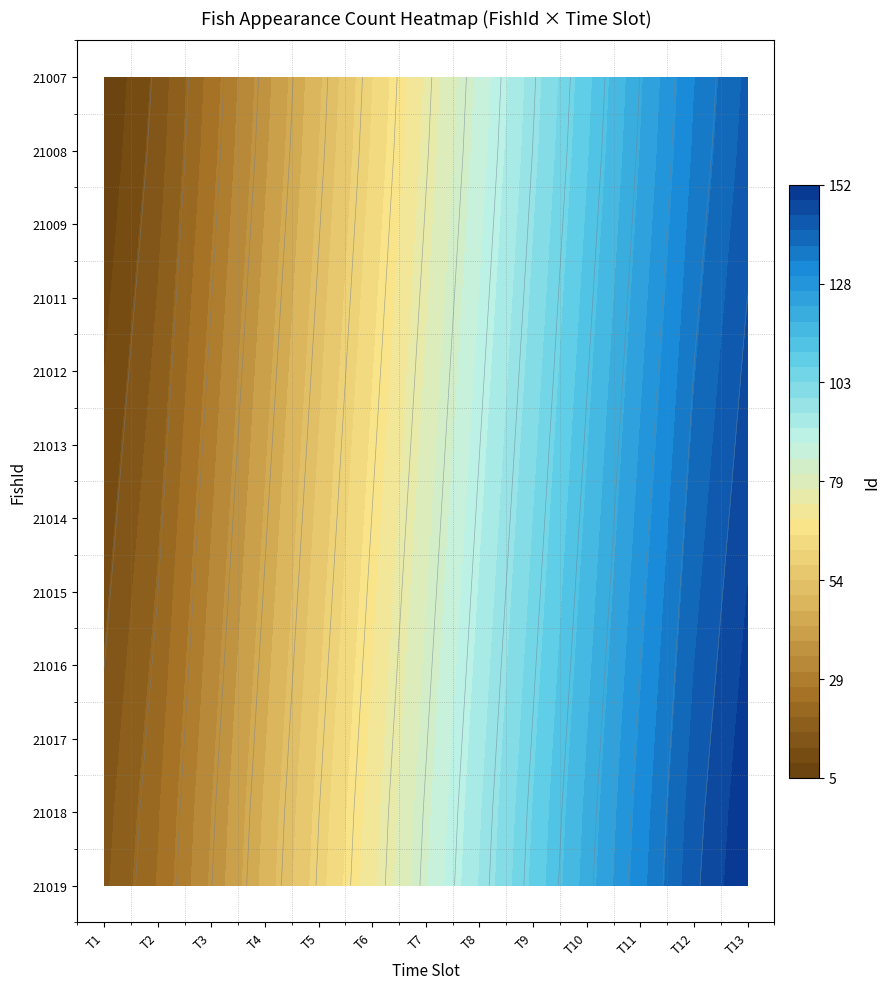

True or false: 21007 has a value of 13 at 1.

True